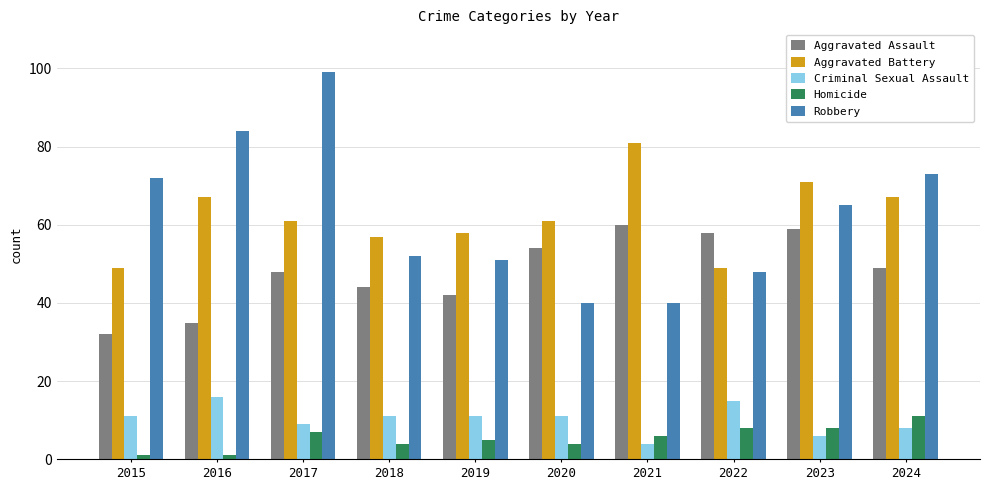

What is the greatest value displayed?

99